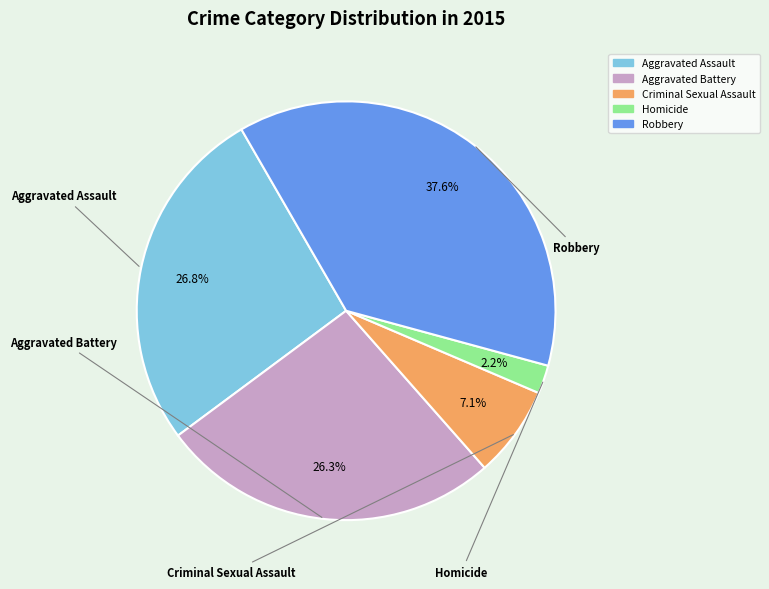

To the nearest percent, what is the difference between the Aggravated Battery and Robbery slice percentages?

11%